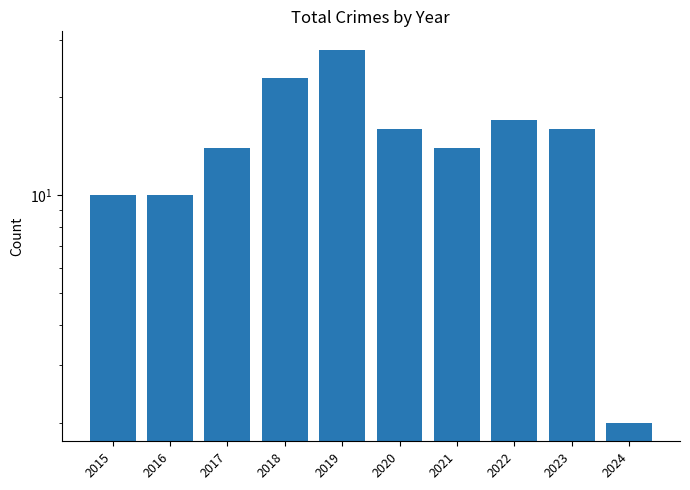

How many bars are there in total?

10